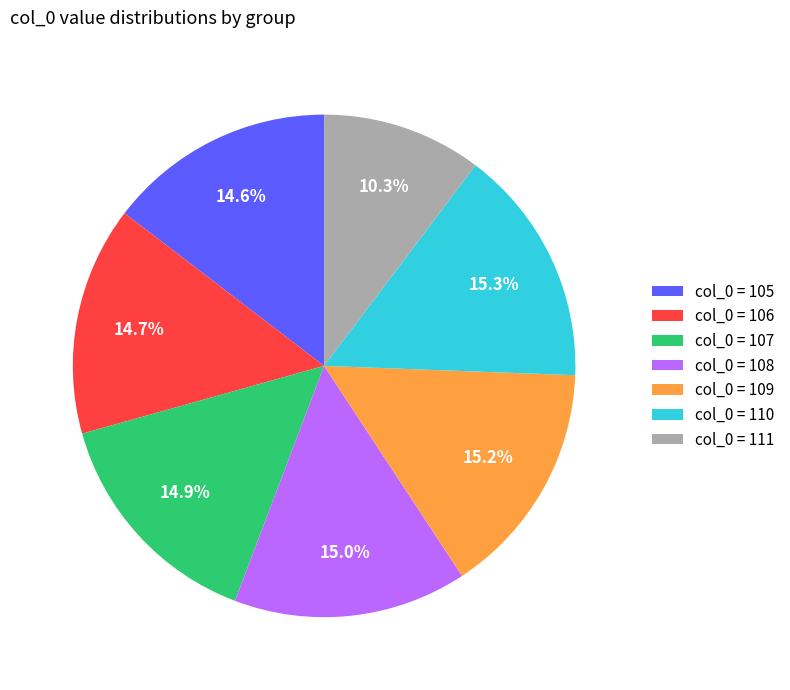

What is the ratio of the value at col_0 = 109 to the value at col_0 = 111?

1.5